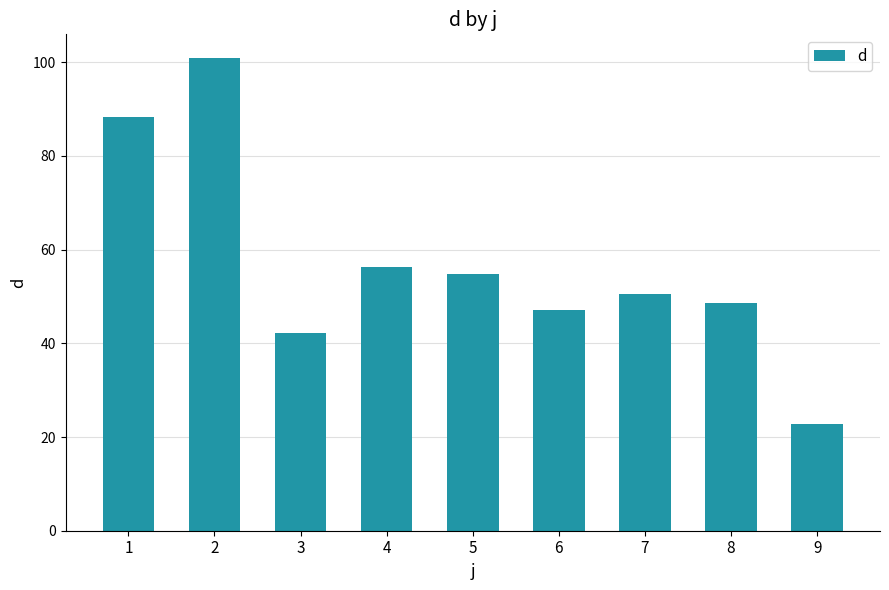

Does the chart contain any negative values?

No